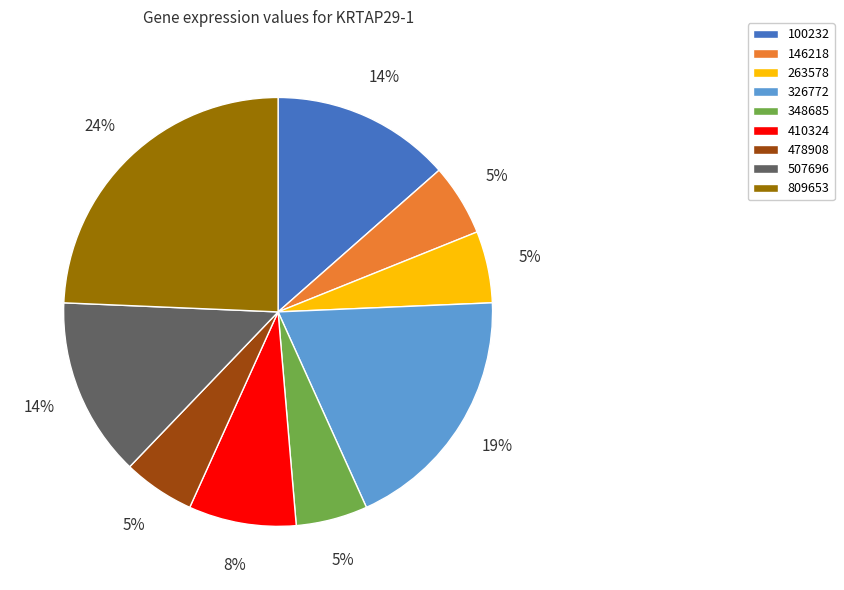

Which slice is the largest?

809653